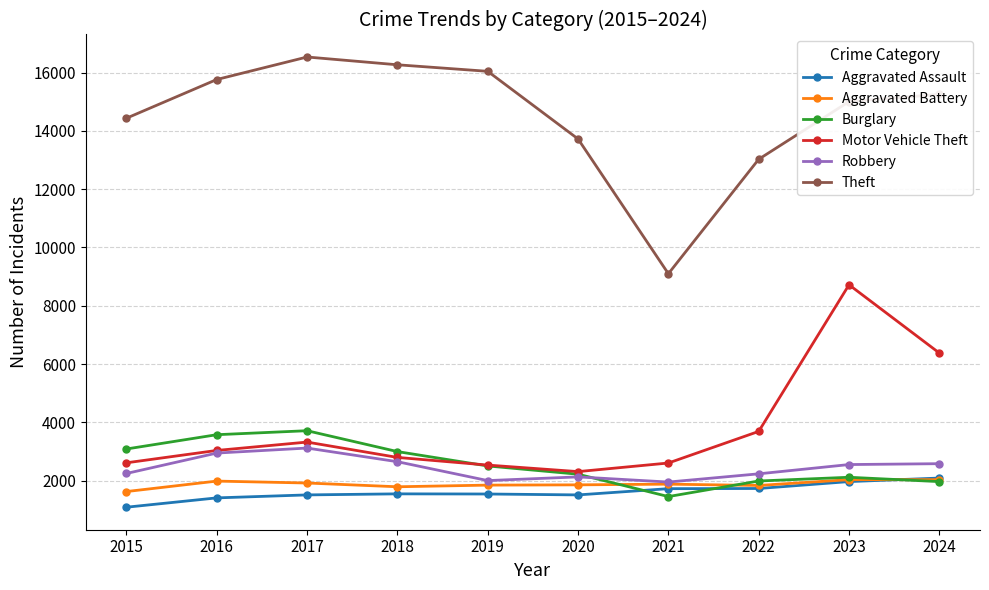

At which category is the sum across all series the highest?

2023